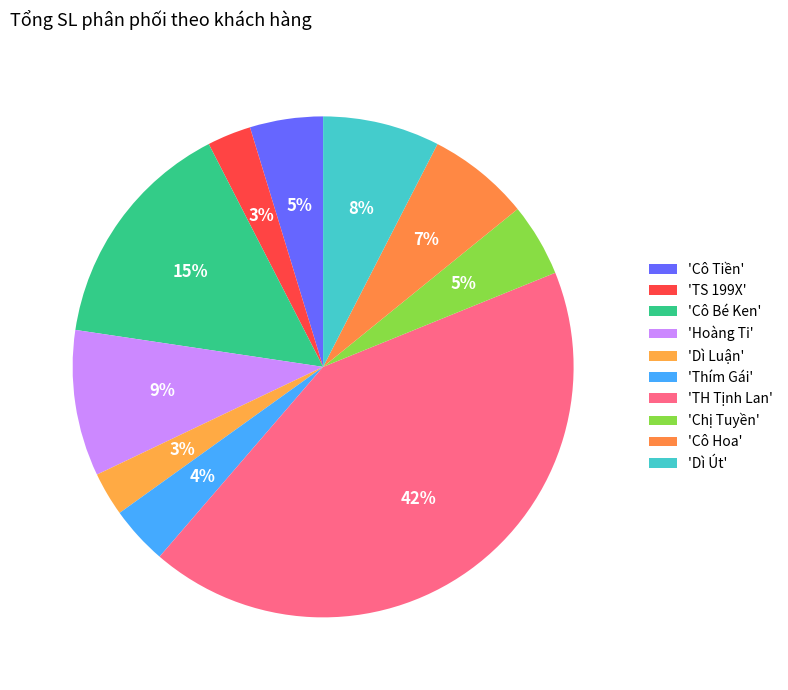

How many slices are in this pie chart?

10